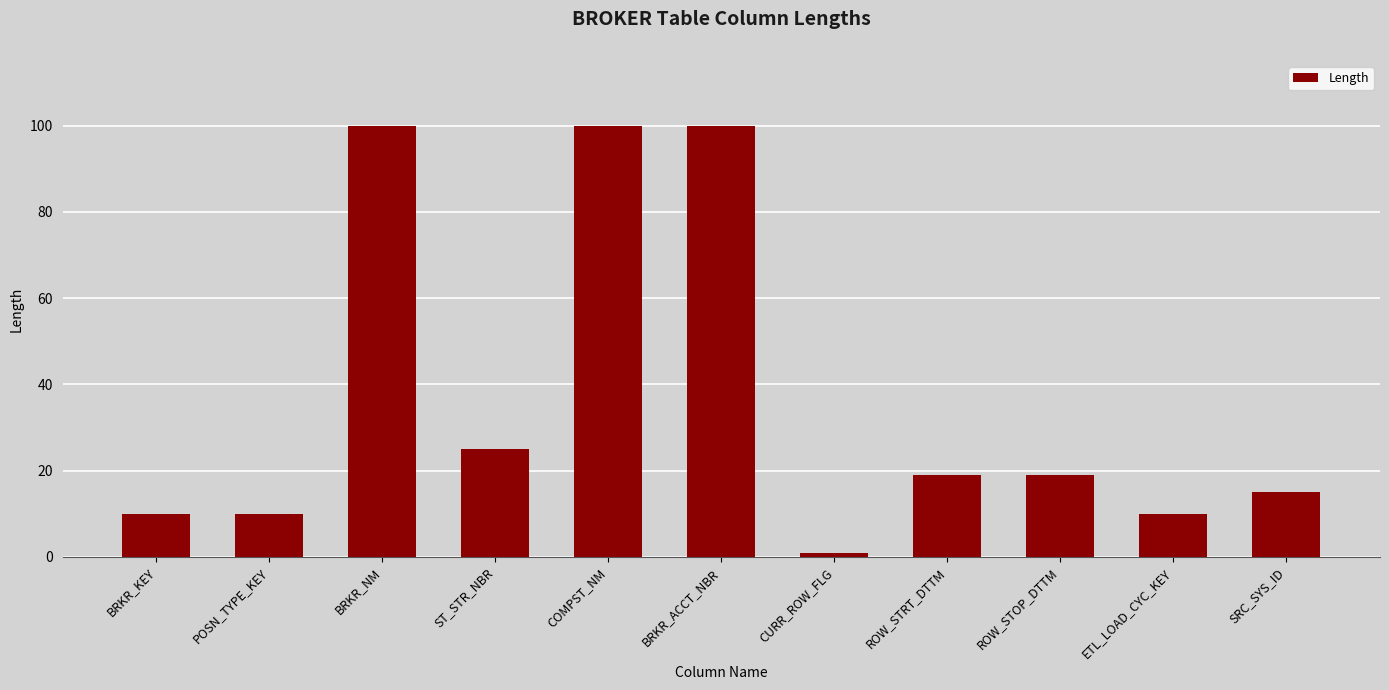

Reading left to right, transcribe all the data shown in this chart.

BRKR_KEY=10	POSN_TYPE_KEY=10	BRKR_NM=100	ST_STR_NBR=25	COMPST_NM=100	BRKR_ACCT_NBR=100	CURR_ROW_FLG=1	ROW_STRT_DTTM=19	ROW_STOP_DTTM=19	ETL_LOAD_CYC_KEY=10	SRC_SYS_ID=15